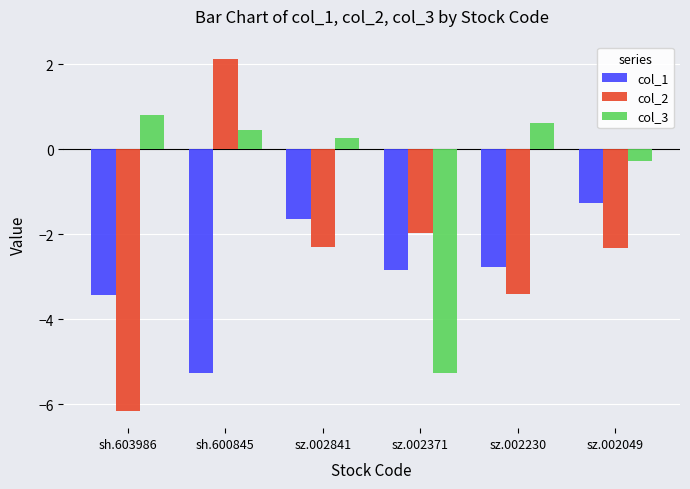

Which series has the largest total across all categories?

col_3